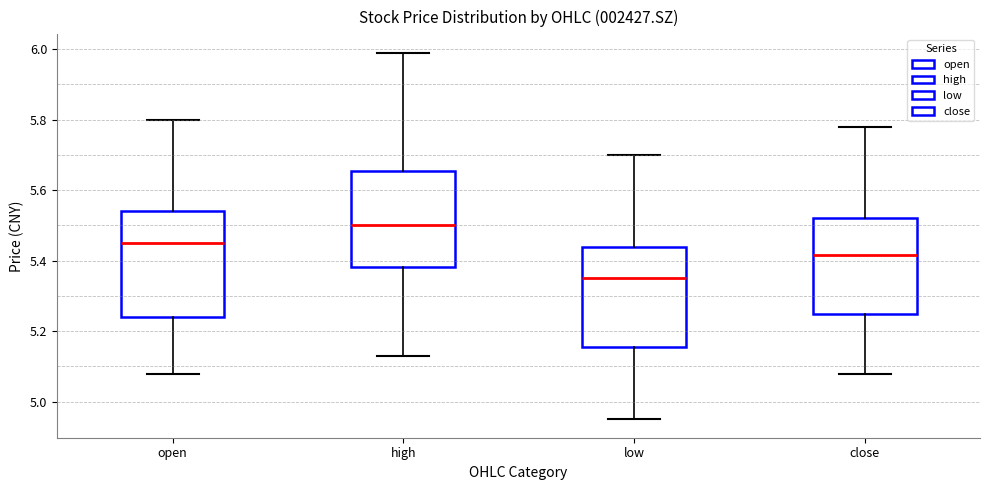

Reading left to right, read every box against the y-axis: the position of its median line, the range the box covers, and the ends of its whiskers. The values are not printed on the chart, so give them approximately, as read against the axis.

open: median 5.46, box 5.24 to 5.54, whiskers 5.08 to 5.80
high: median 5.50, box 5.38 to 5.66, whiskers 5.14 to 6.00
low: median 5.36, box 5.16 to 5.44, whiskers 4.96 to 5.70
close: median 5.42, box 5.26 to 5.52, whiskers 5.08 to 5.78